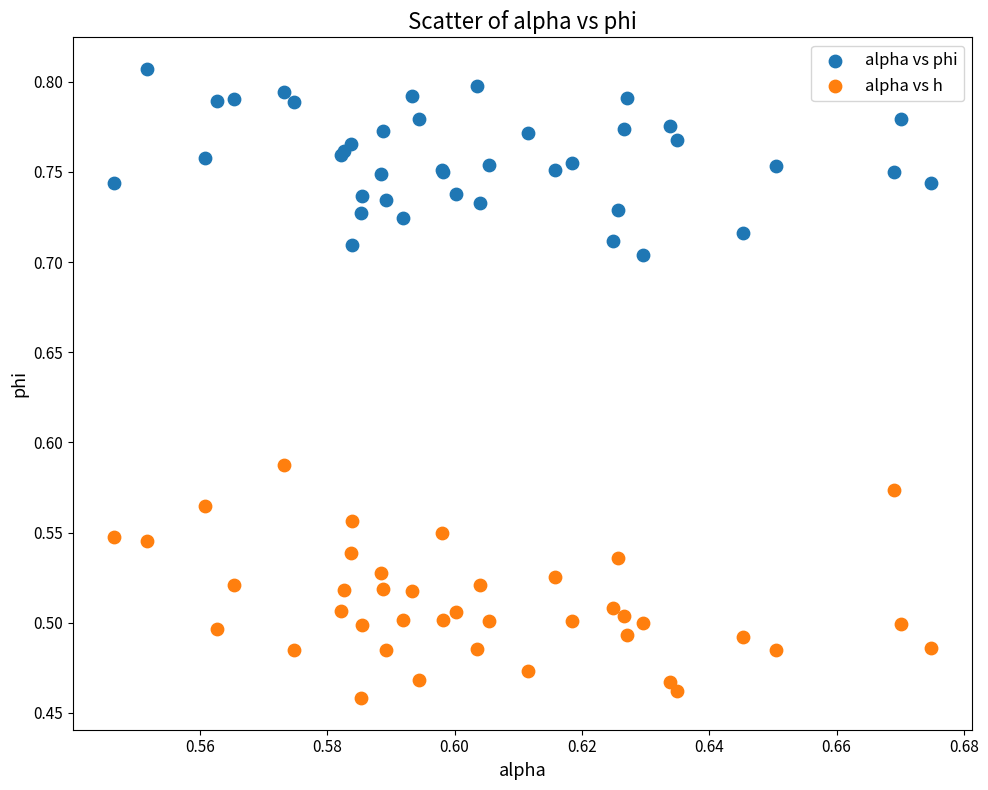

Which series has the widest spread of Y values?

alpha vs h